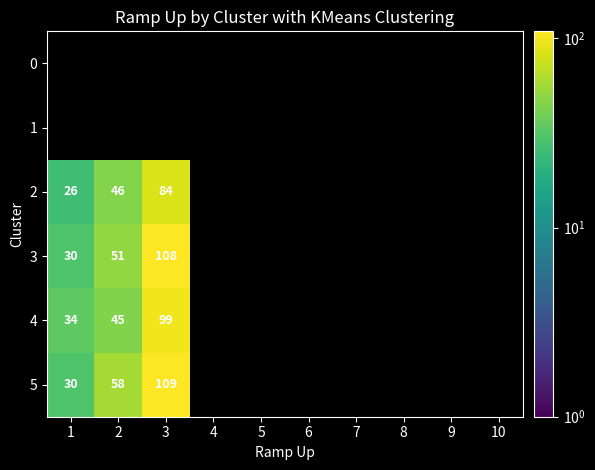

At which category does the chart reach its minimum across all series?

1